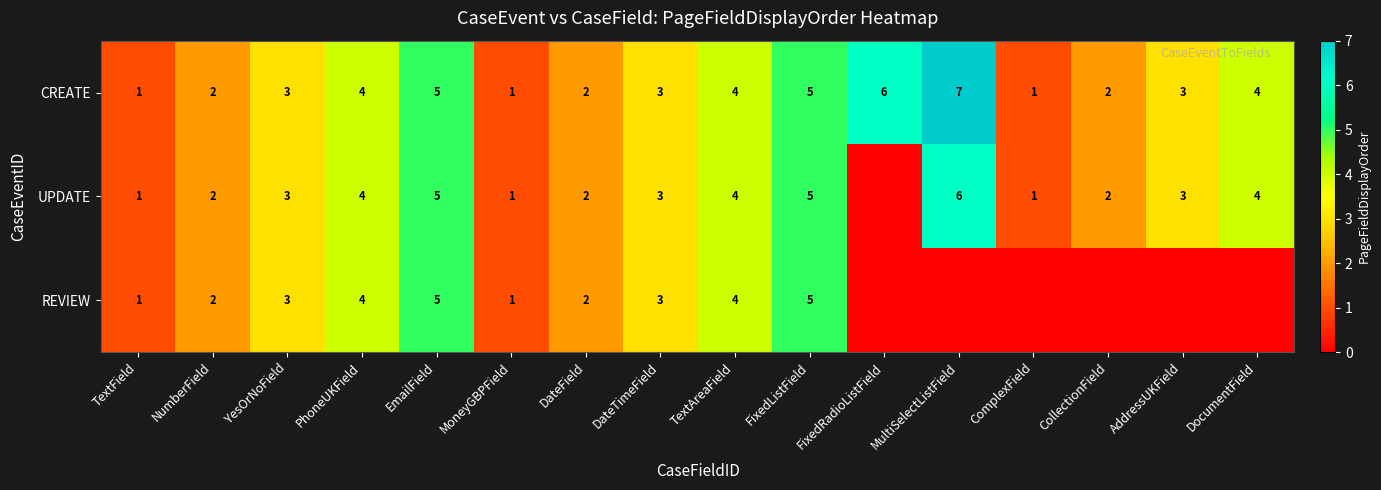

Count the CREATE values in the range 2 to 5.

11